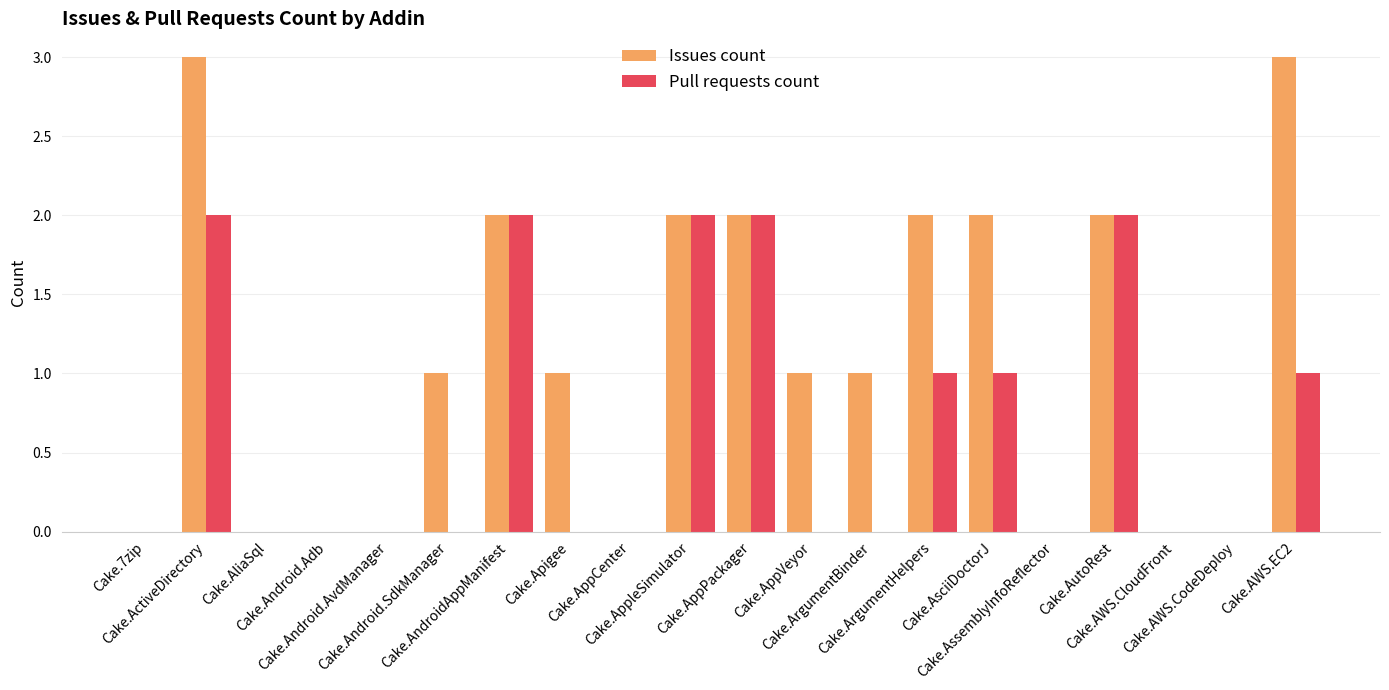

Which series has the largest total across all categories?

Issues count